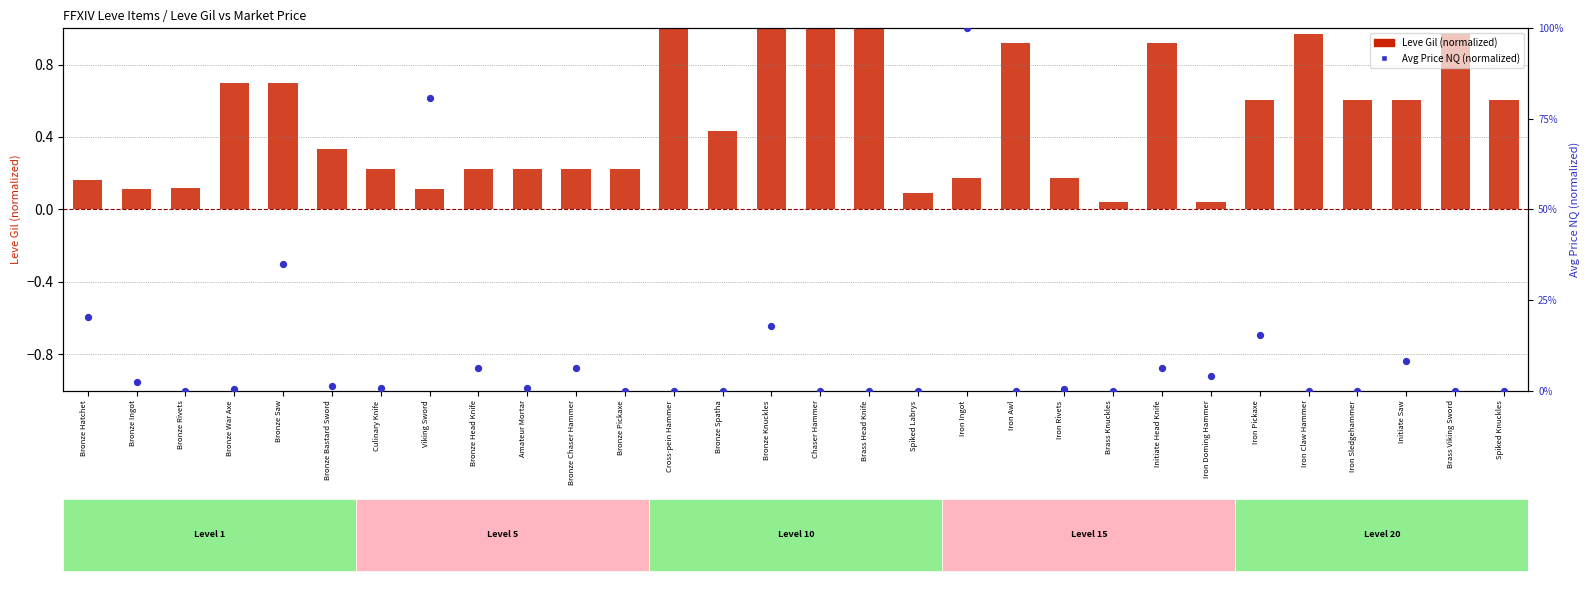

Is the value of Leve Gil (normalized) at Amateur Mortar greater than the value of Avg Price NQ (normalized) at Spiked Knuckles?

Yes